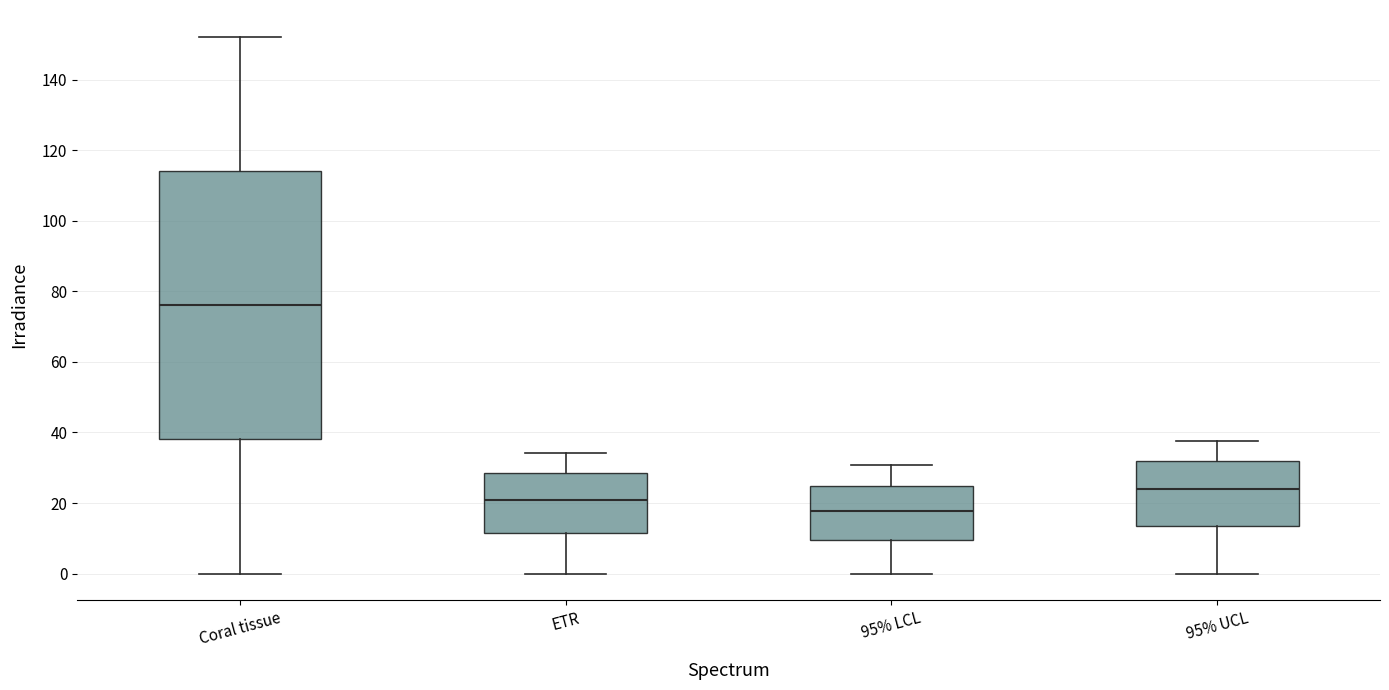

Reading left to right, transcribe this box plot: for each box, give where its median line is, the range the box spans, and where its two whiskers end, as read against the y-axis. The values are not printed on the chart, so give them approximately, as read against the axis.

Coral tissue: median 76, box 38 to 114, whiskers 0 to 152
ETR: median 20, box 12 to 28, whiskers 0 to 34
95% LCL: median 18, box 10 to 24, whiskers 0 to 30
95% UCL: median 24, box 14 to 32, whiskers 0 to 38